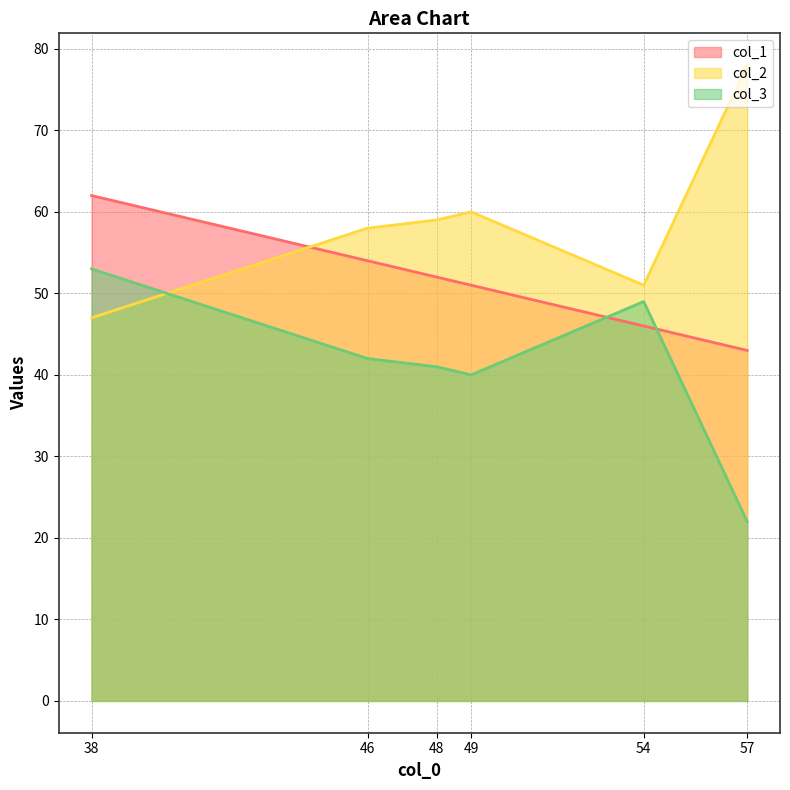

True or false: col_3 and col_2 cross at least once.

True